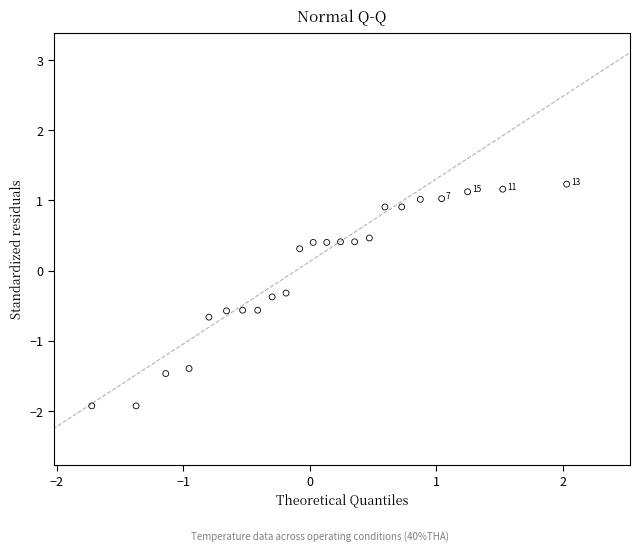

What is the range of Y values (max minus min)?

3.2